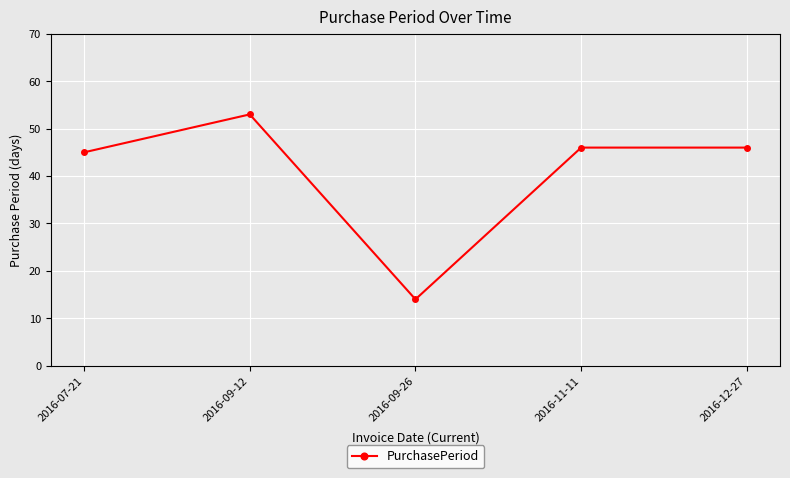

What is the label of the 4th point from the left?

2016-11-11